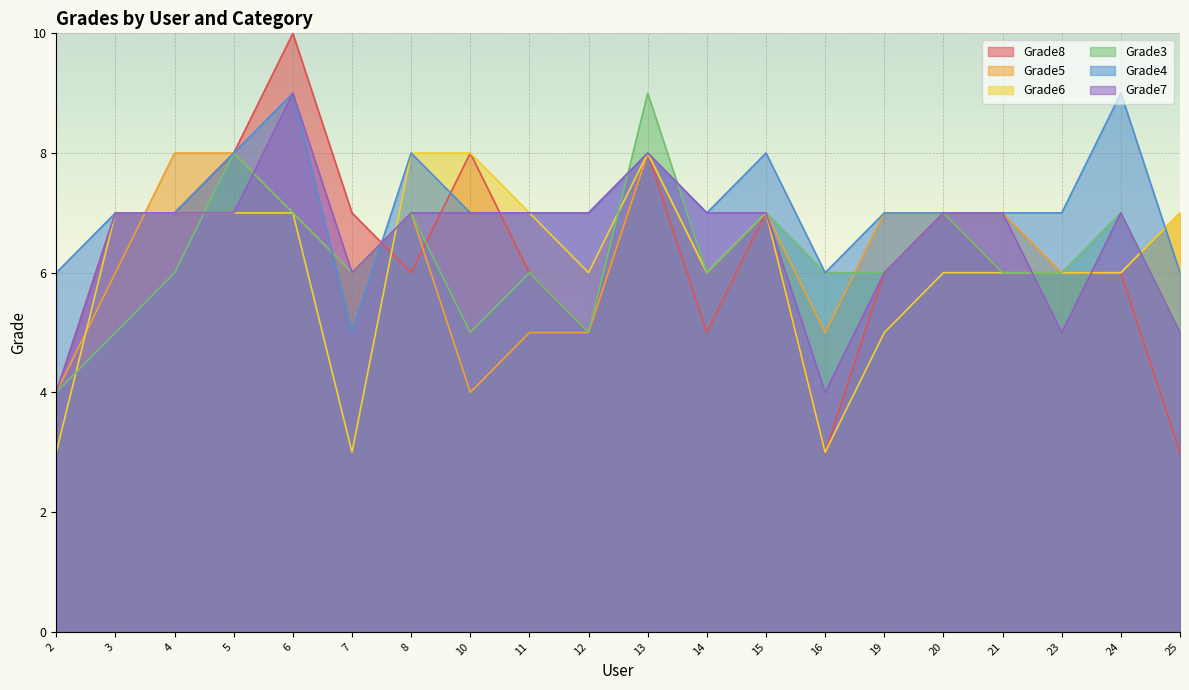

What are all the series names shown in the legend?

Grade8, Grade5, Grade6, Grade3, Grade4, Grade7